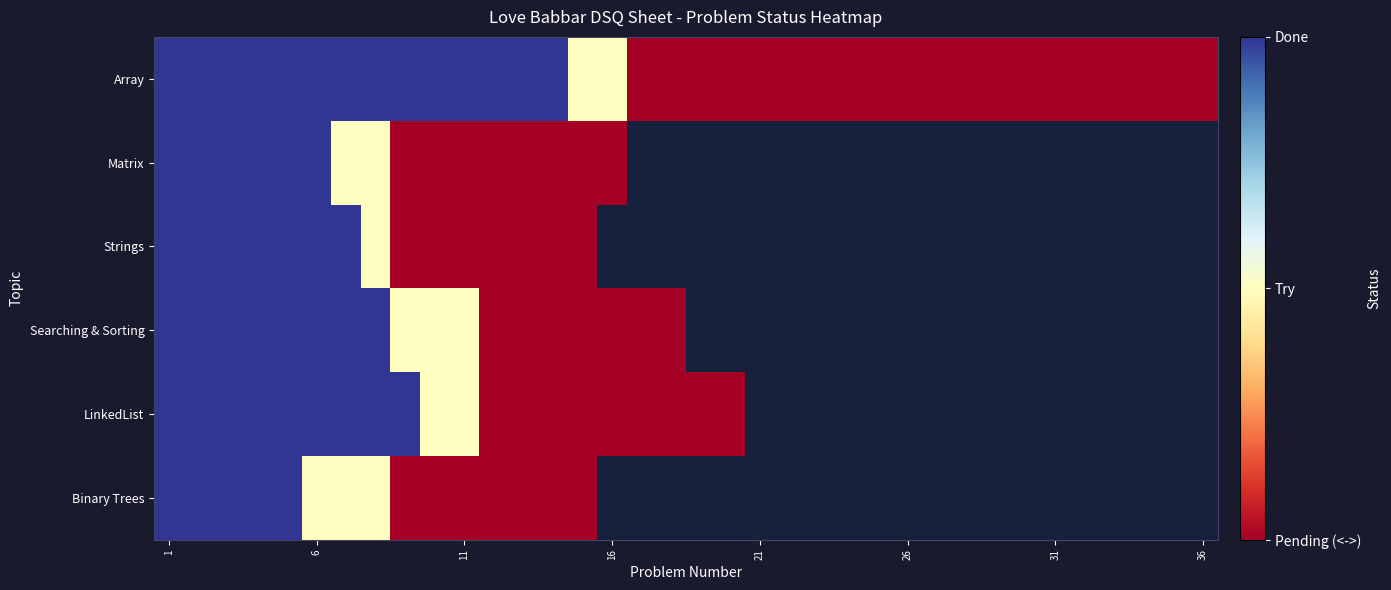

How many categories are shown in the chart?

36